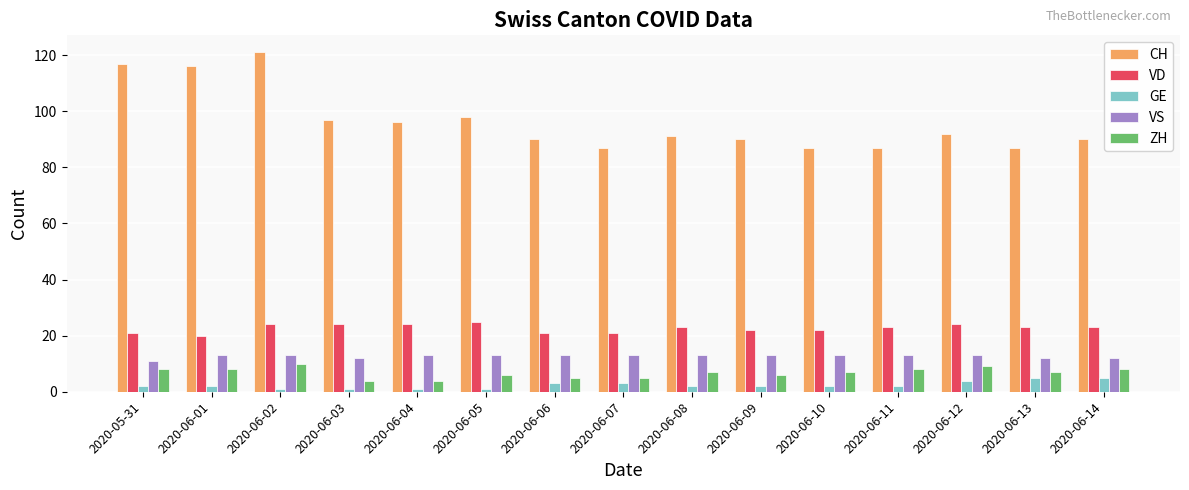

Which series has the largest range (max minus min)?

CH